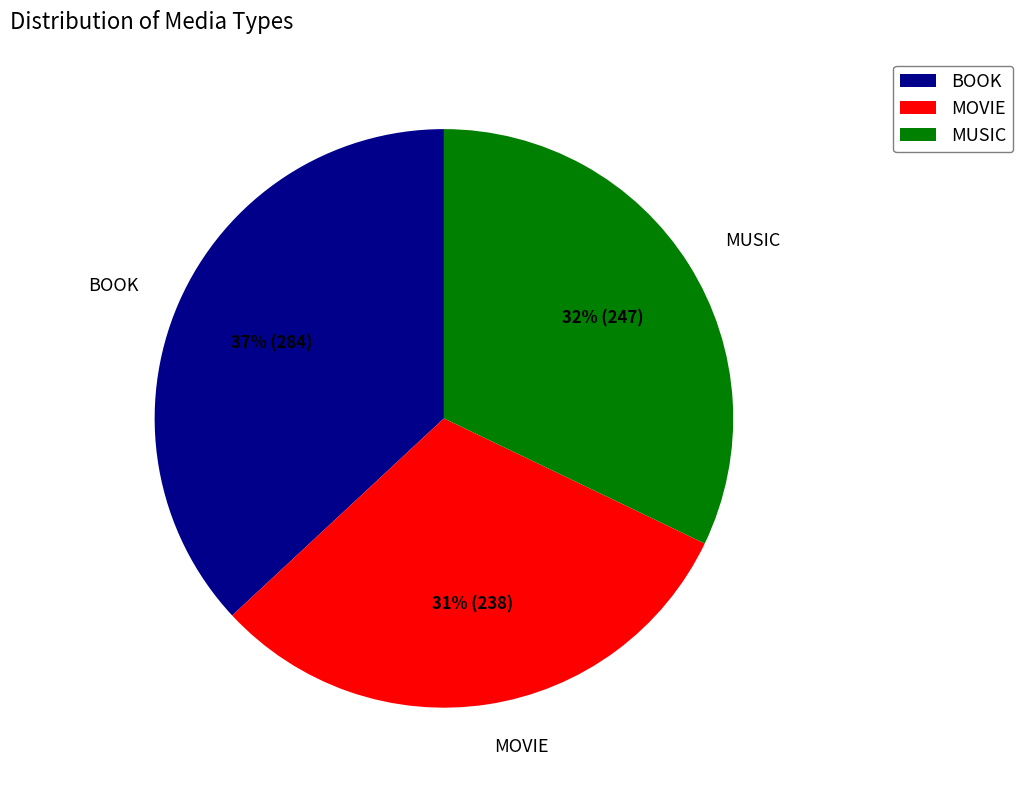

To the nearest percent, what portion does MUSIC represent?

32%